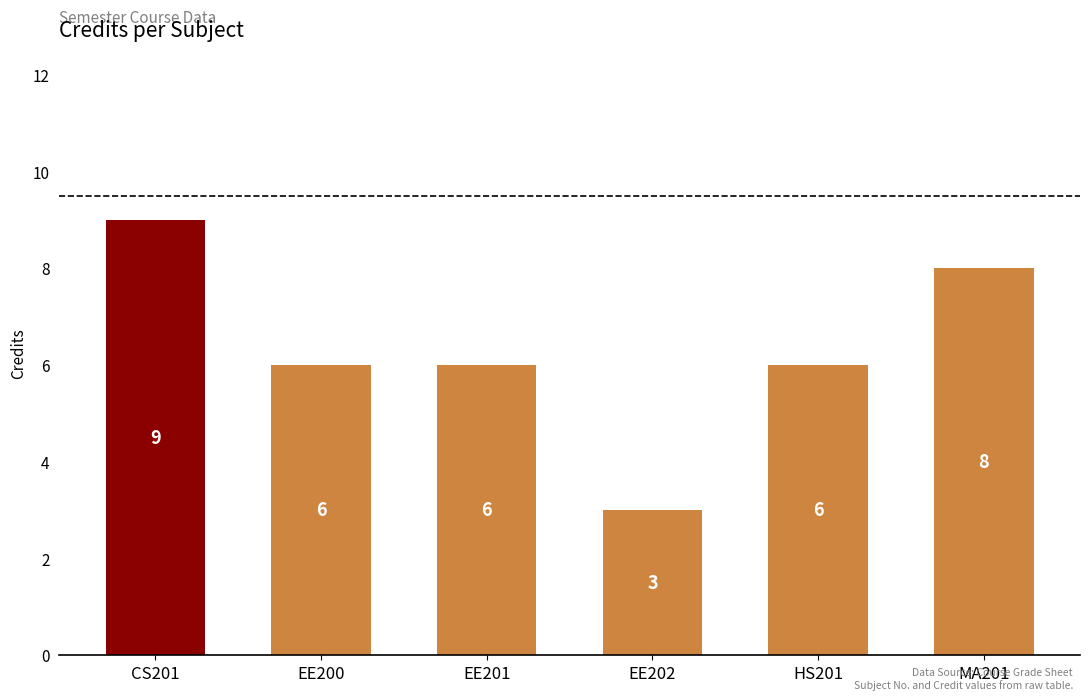

What is the greatest value displayed?

9